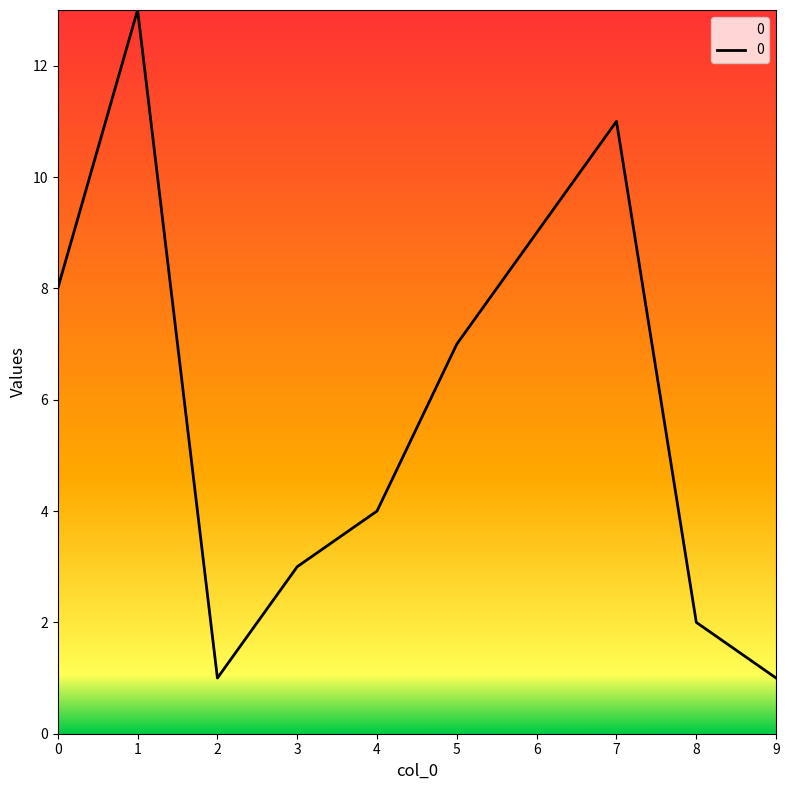

What is the maximum value shown in the chart?

13